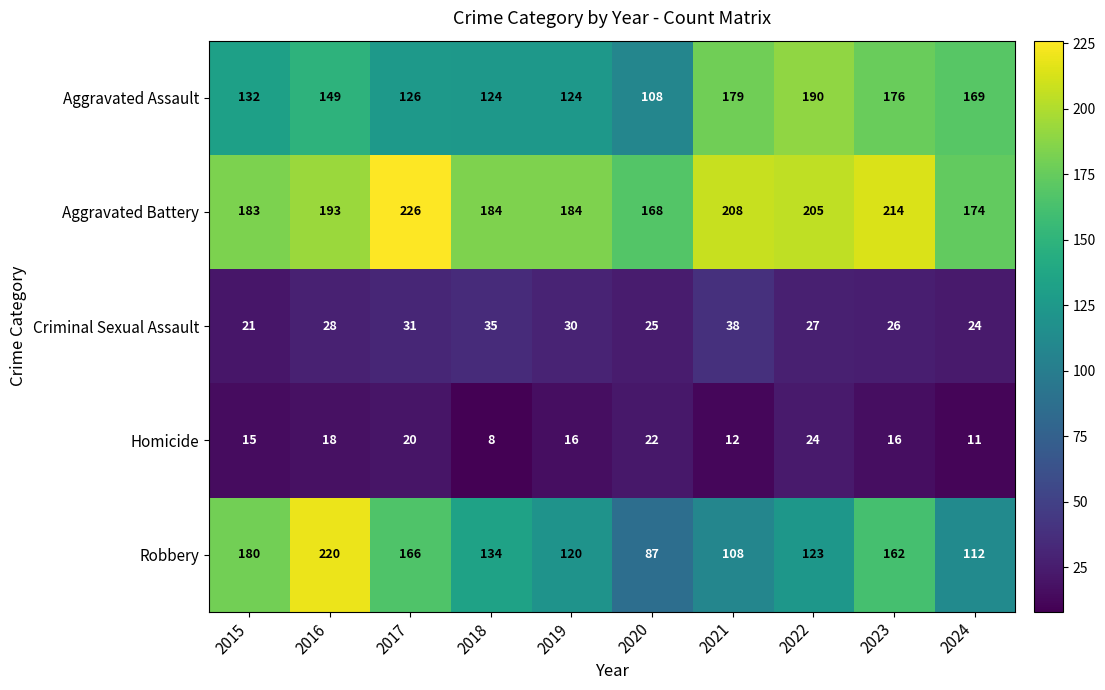

Which series has the largest total across all categories?

Aggravated Battery